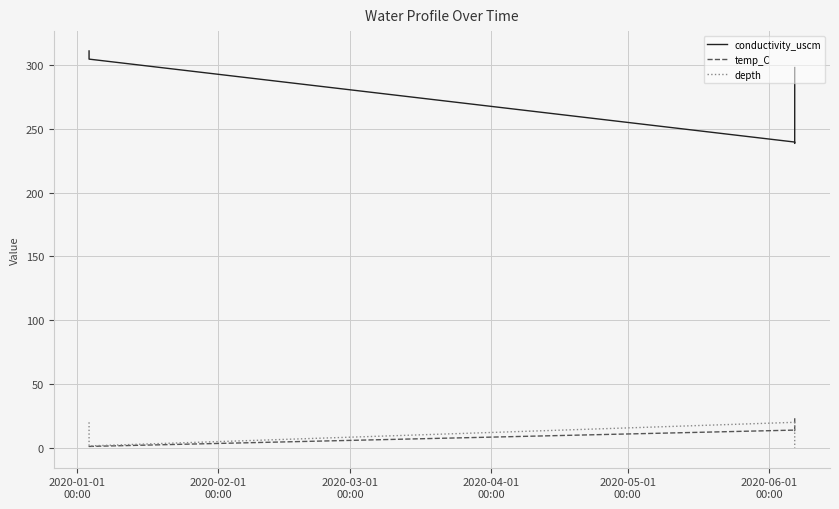

Does the chart have visible grid lines?

Yes